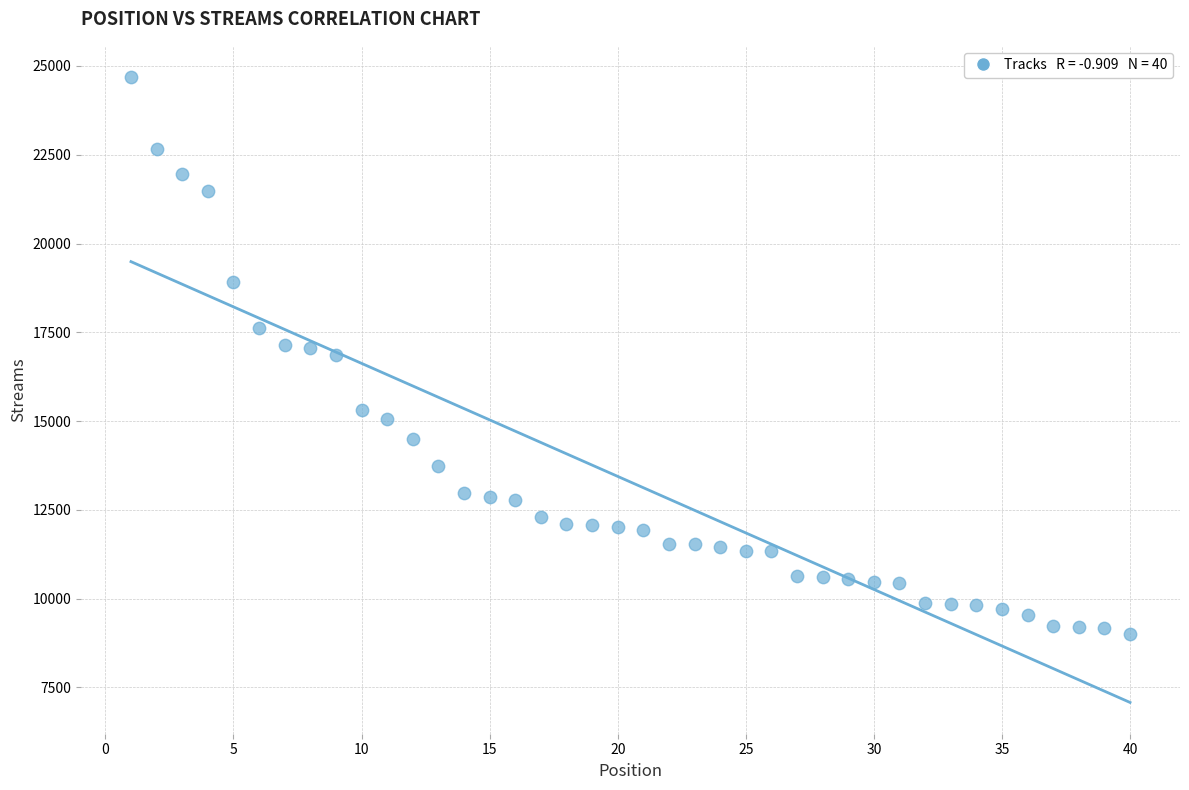

What is the range of Y values (max minus min)?

15676